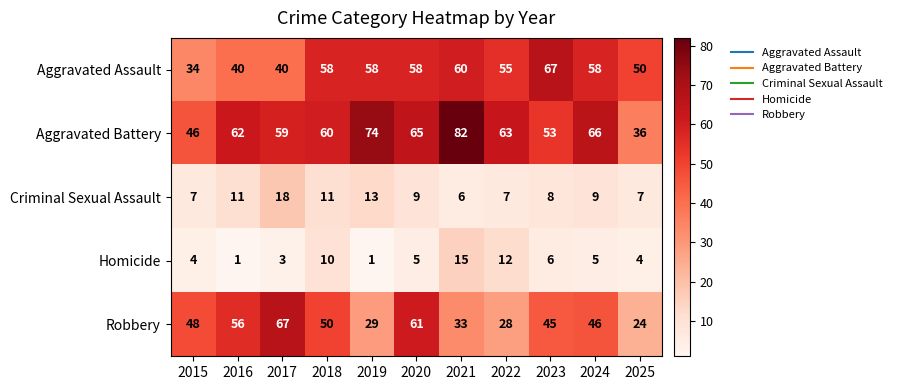

Which category has the lowest value in the Aggravated Assault series?

2015